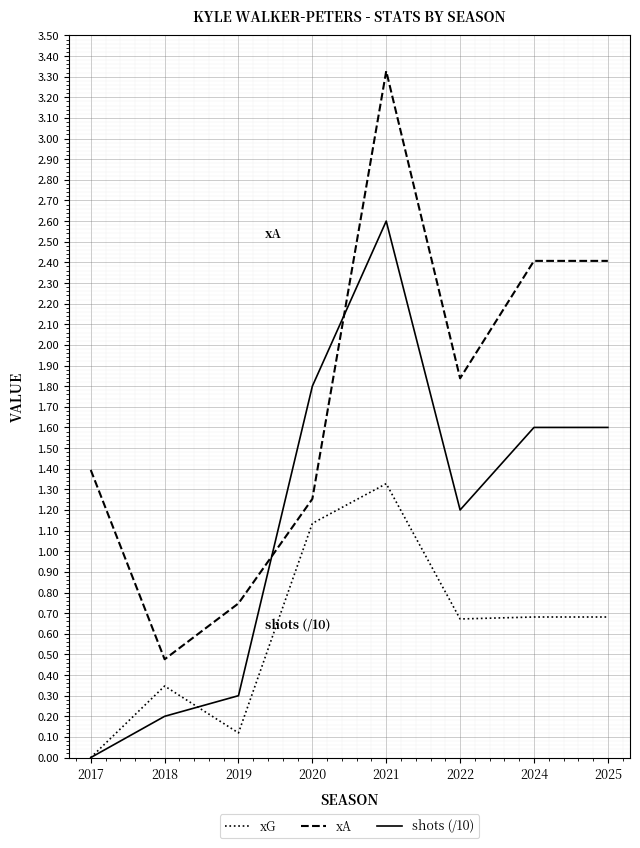

The xG series shows 0.7 at 2022. True or false?

True